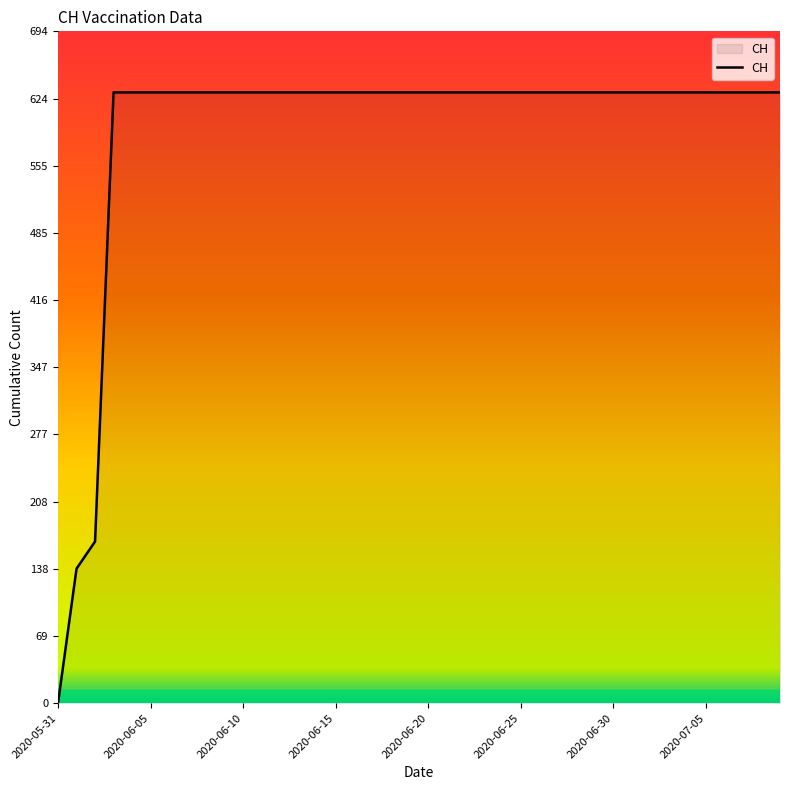

What is the maximum value shown in the chart?

631